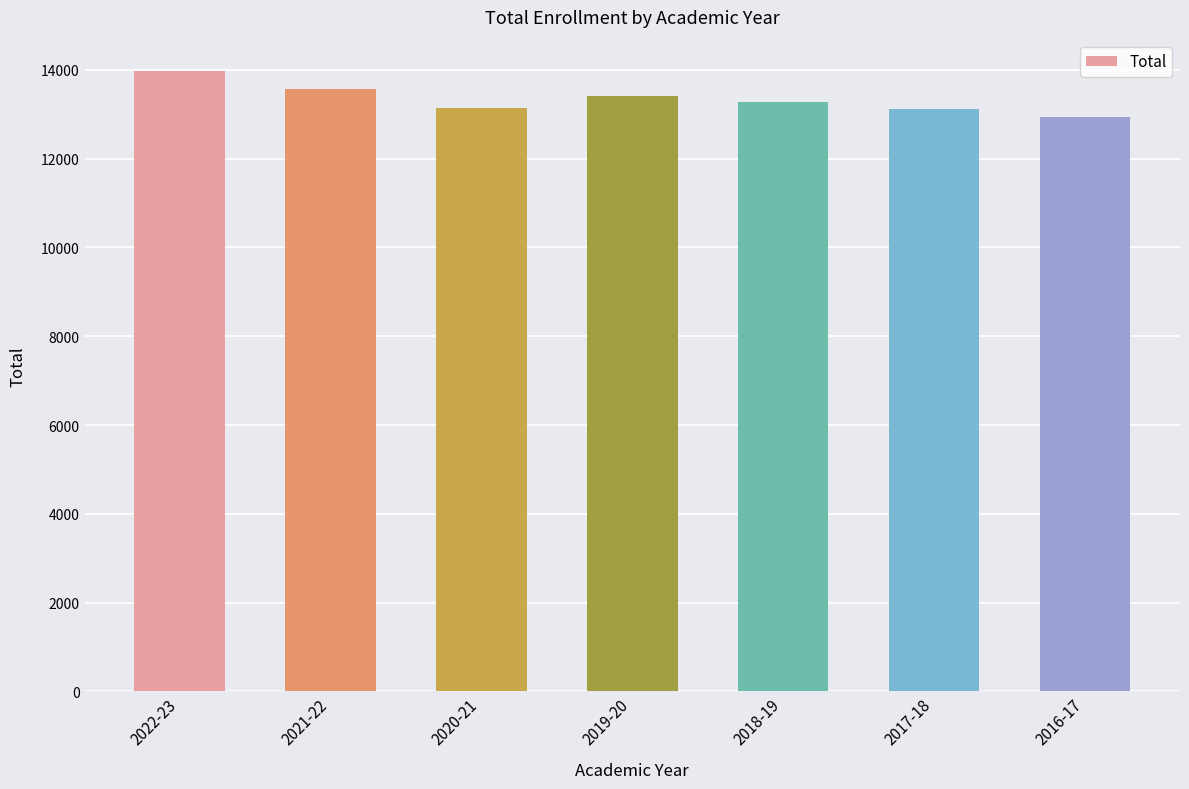

Between 2021-22 and 2018-19, which is larger?

2021-22